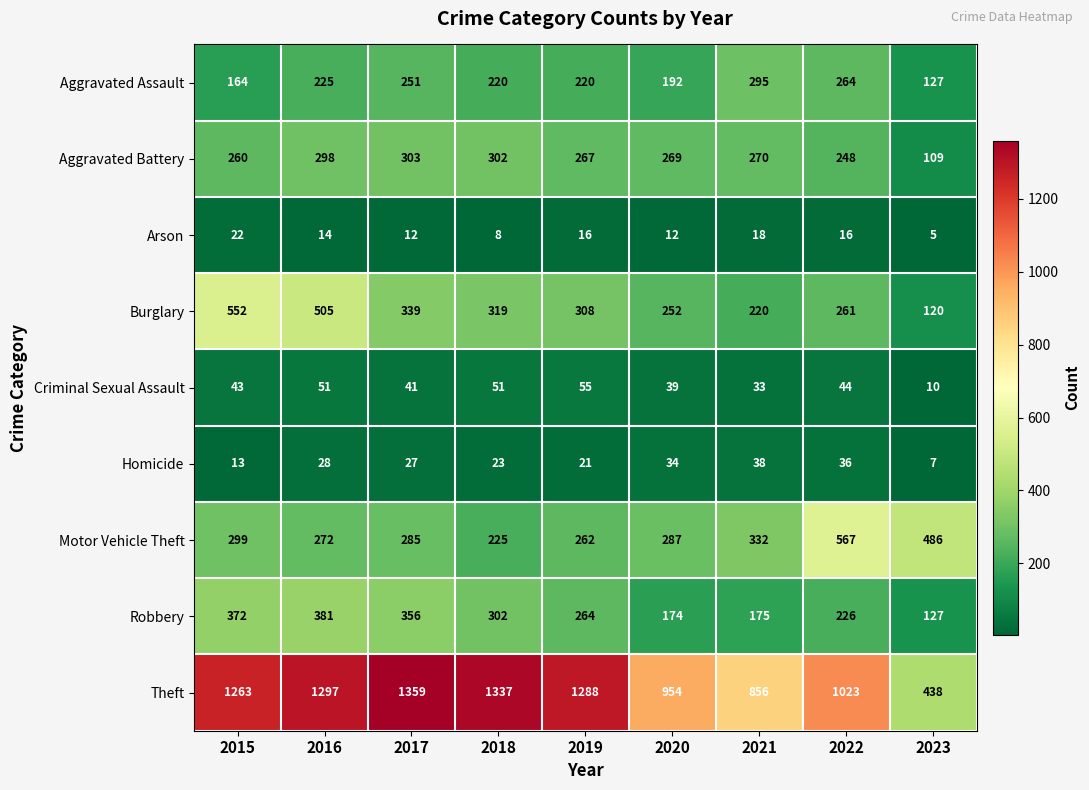

What is the greatest value displayed?

1359